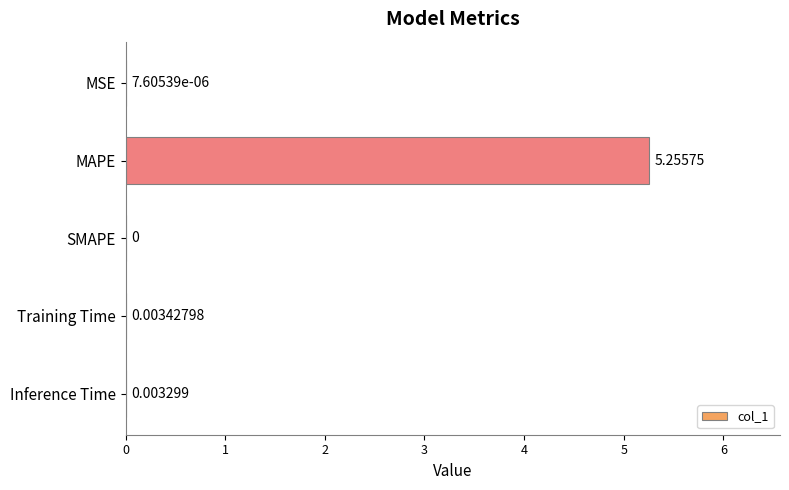

Where is the data nearest to the value 2?

Training Time